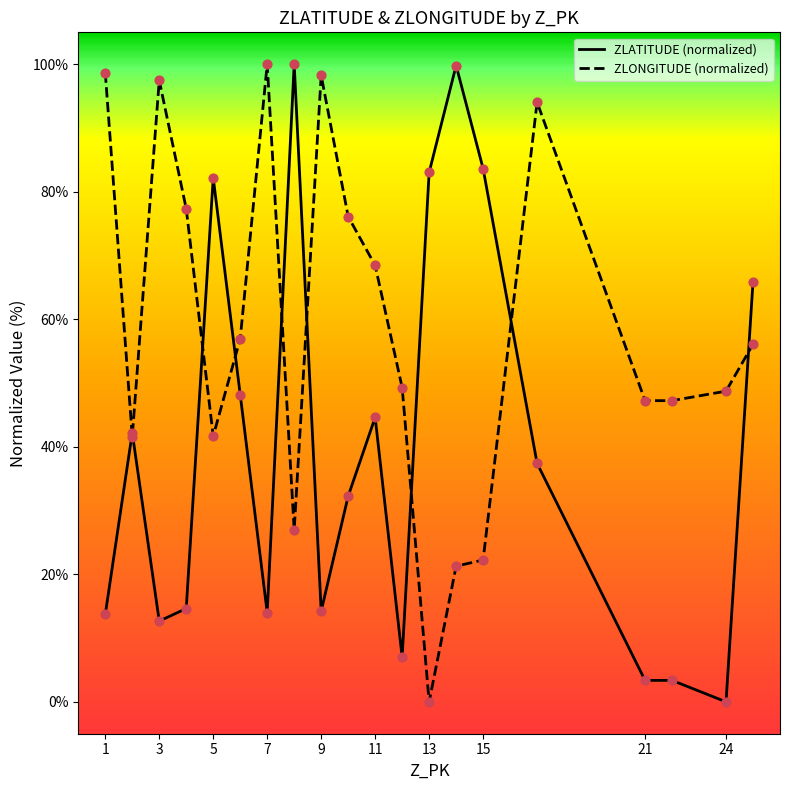

Which series has the largest total across all categories?

ZLONGITUDE (normalized)